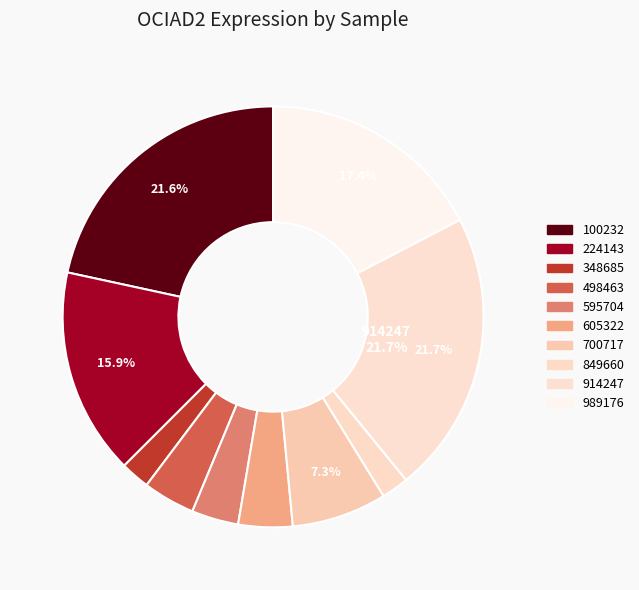

True or false: 849660 accounts for 14% of the total.

False